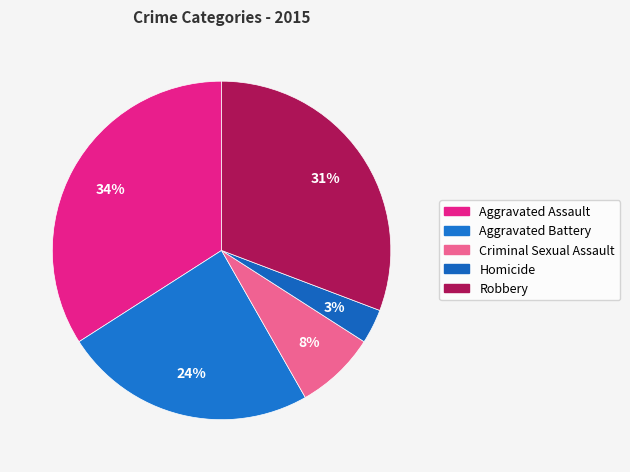

To the nearest percent, what portion does Homicide represent?

3%